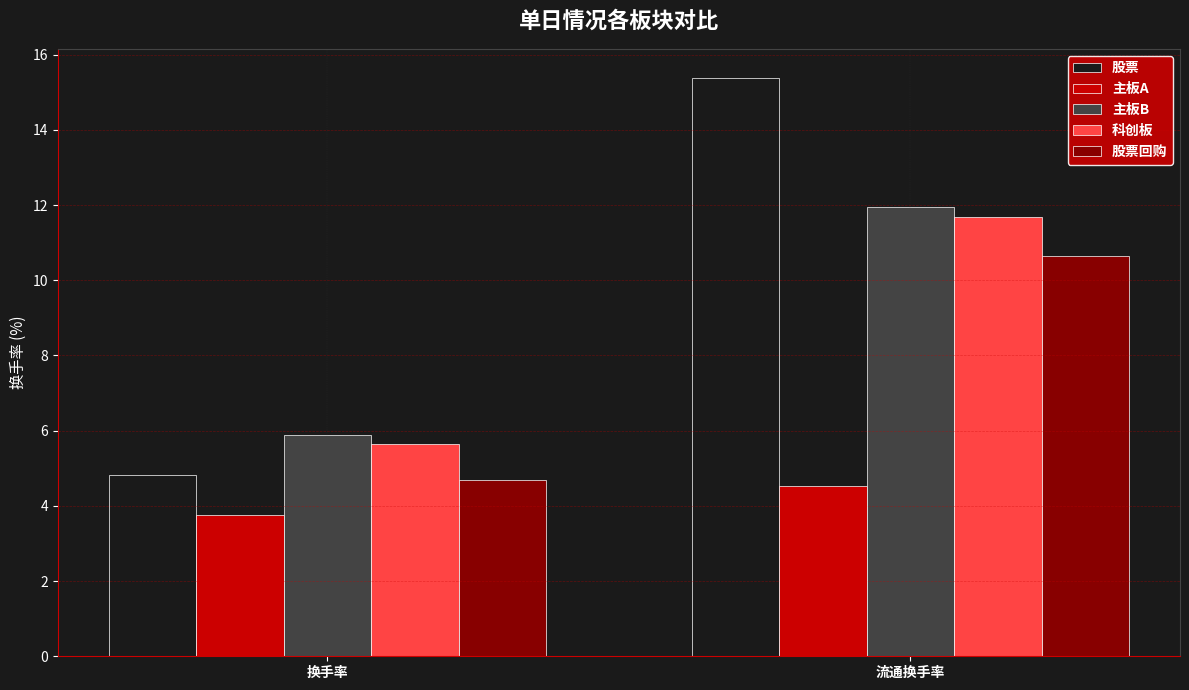

At which category is the sum across all series the highest?

流通换手率